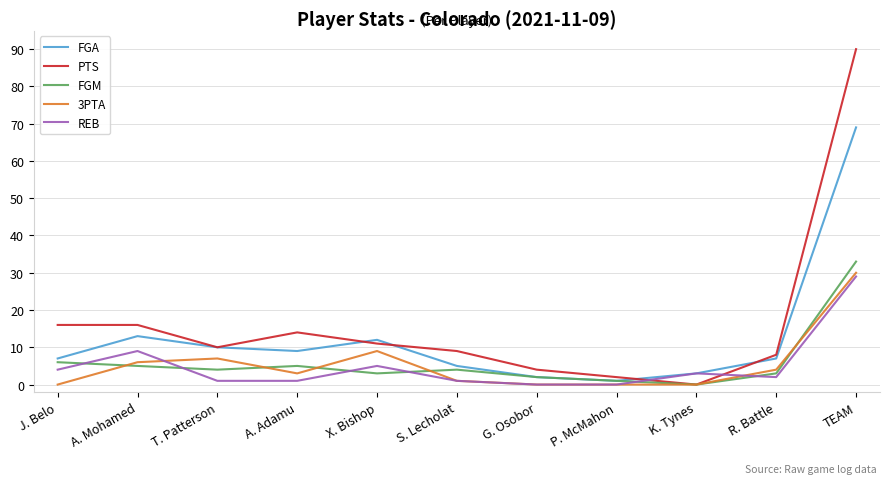

Reading right to left, extract all data points from this chart.

FGA: 69	7	3	1	2	5	12	9	10	13	7
PTS: 90	8	0	2	4	9	11	14	10	16	16
FGM: 33	3	0	1	2	4	3	5	4	5	6
3PTA: 30	4	0	0	0	1	9	3	7	6	0
REB: 29	2	3	0	0	1	5	1	1	9	4